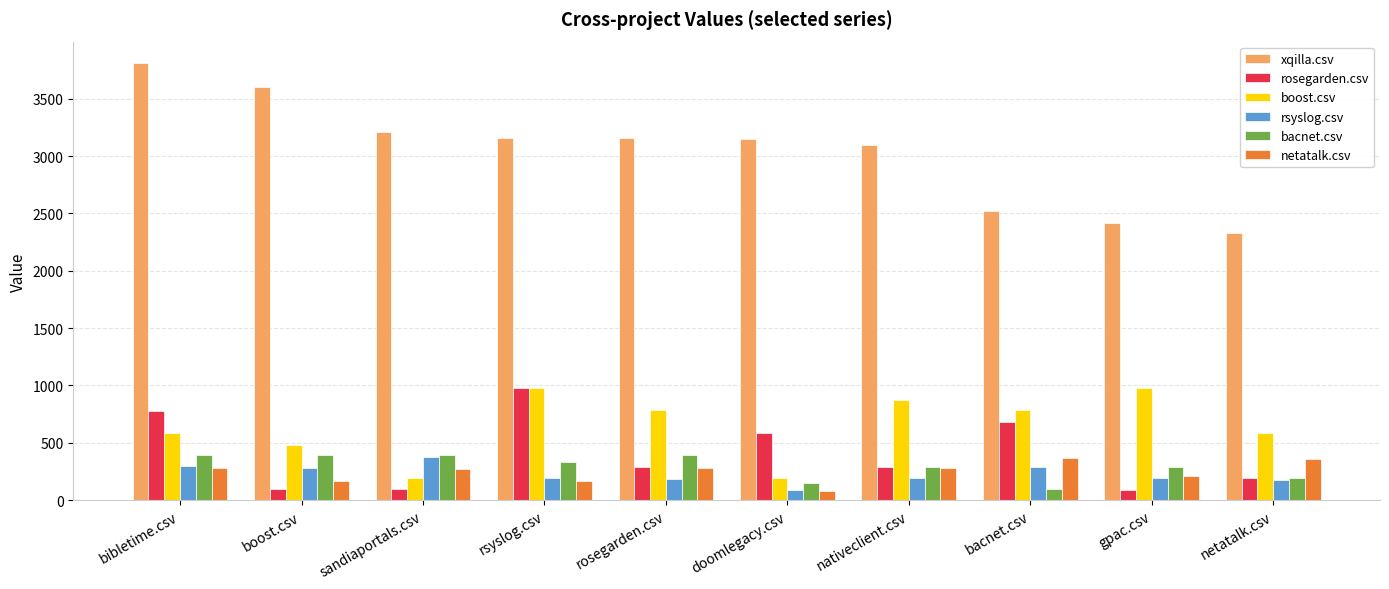

Which series has the largest range (max minus min)?

xqilla.csv